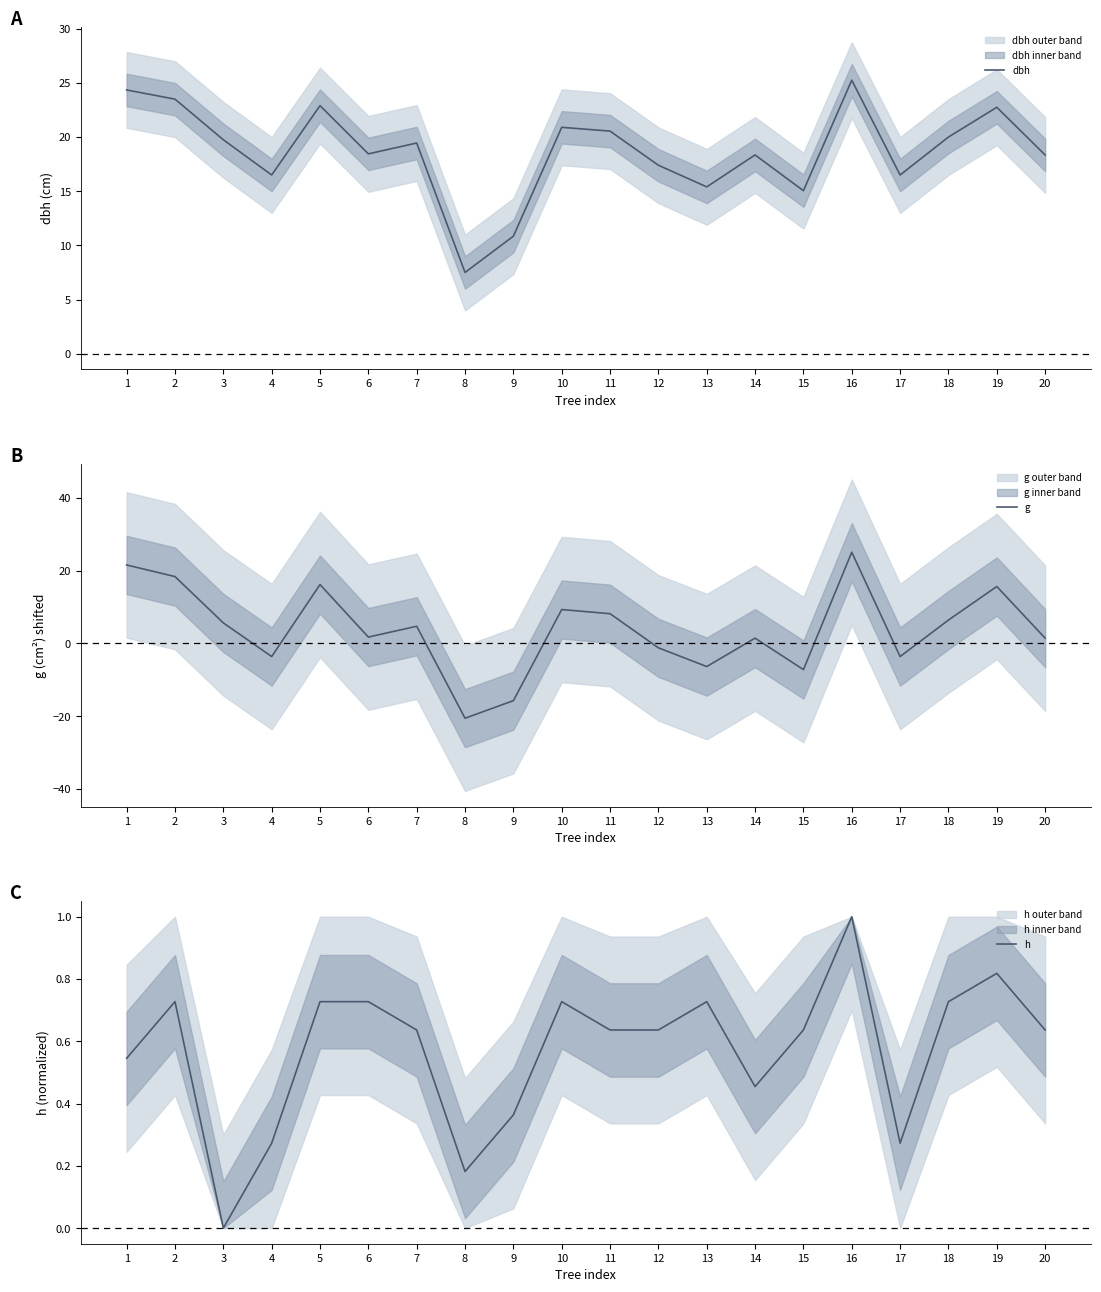

Which has a higher value, 5 or 10?

5